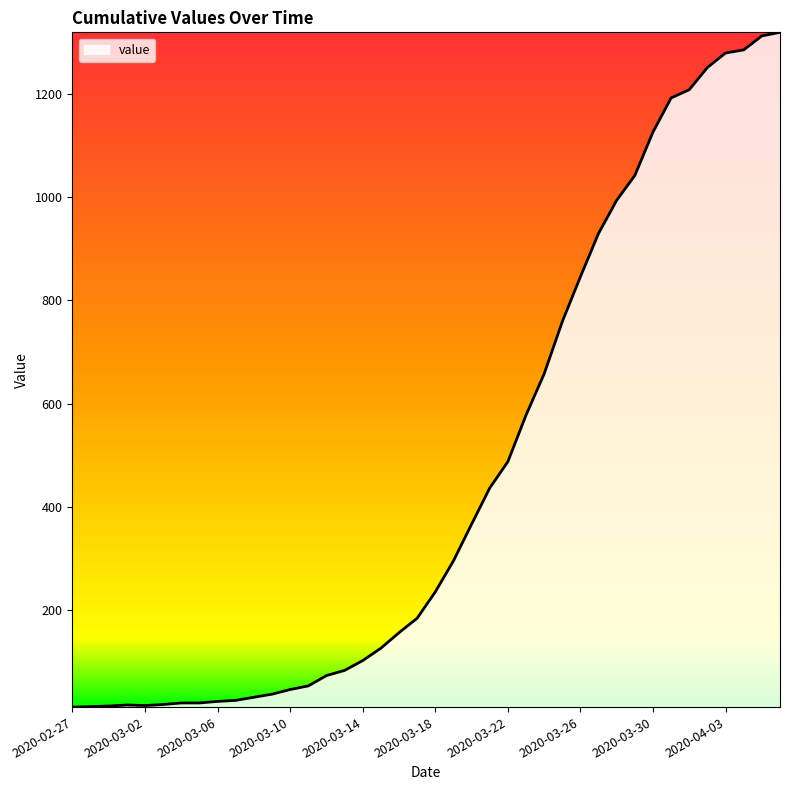

What is the greatest value displayed?

1319